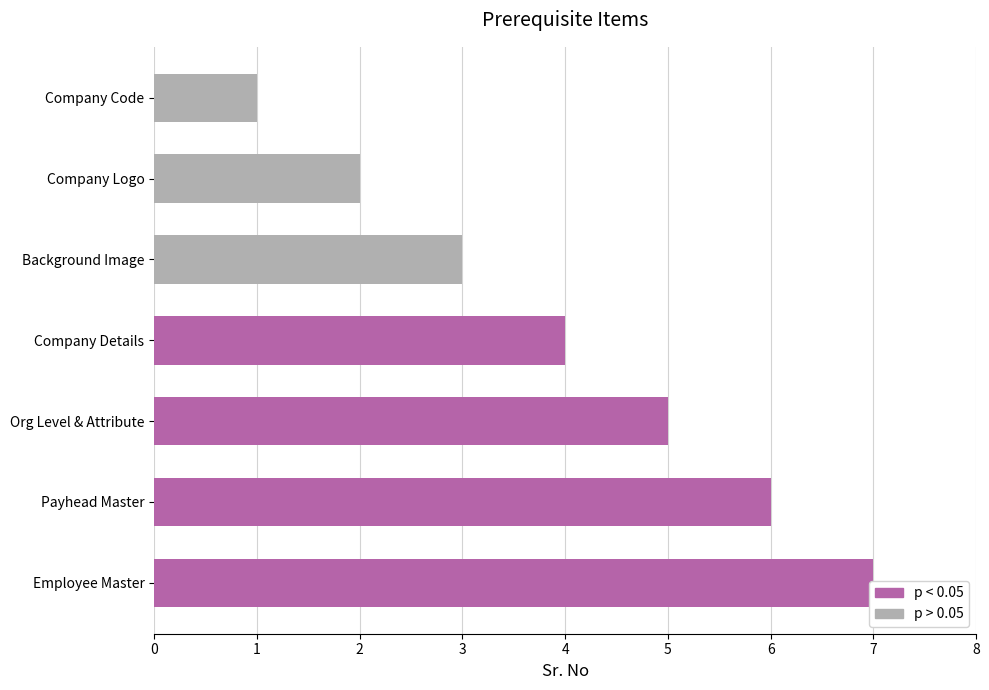

Is it true that the value at Org Level & Attribute is 5?

True